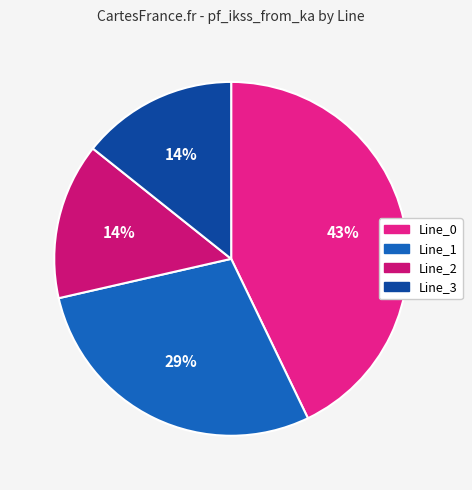

True or false: Line_1 accounts for 29% of the total.

True